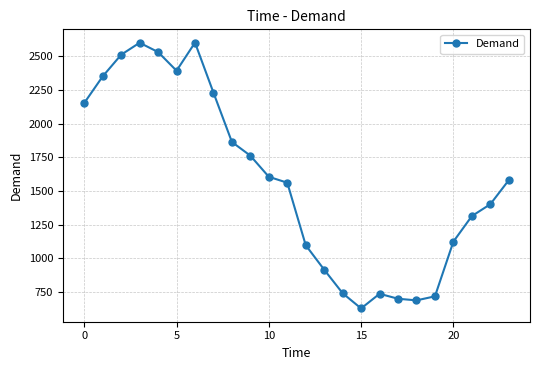

What is the value of the 7th point from the left?

2603